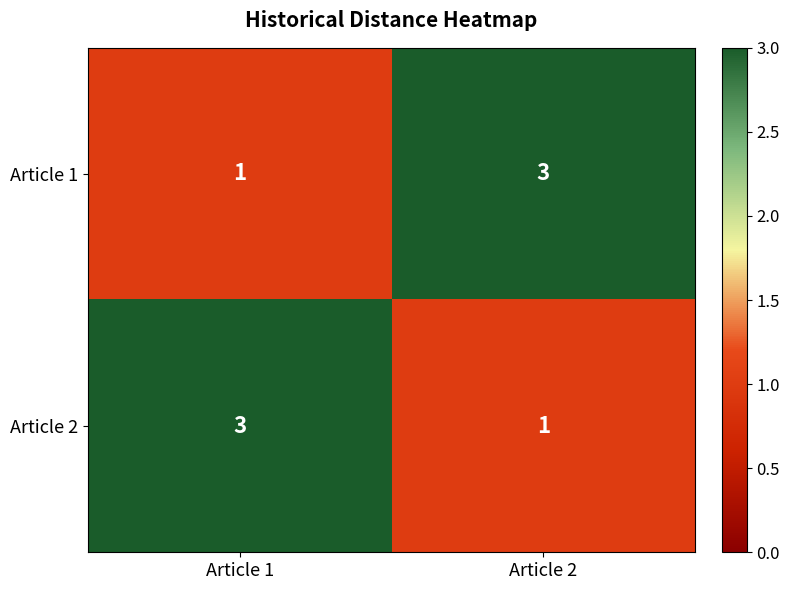

Rank the series at Article 2 from highest to lowest value.

Article 1, Article 2